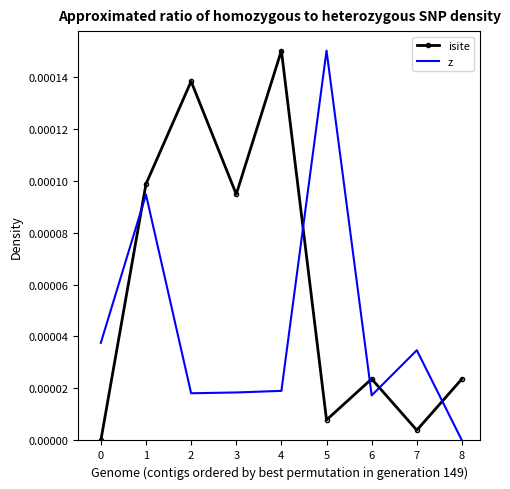

Rank the series by their average value, from lowest to highest.

z, isite